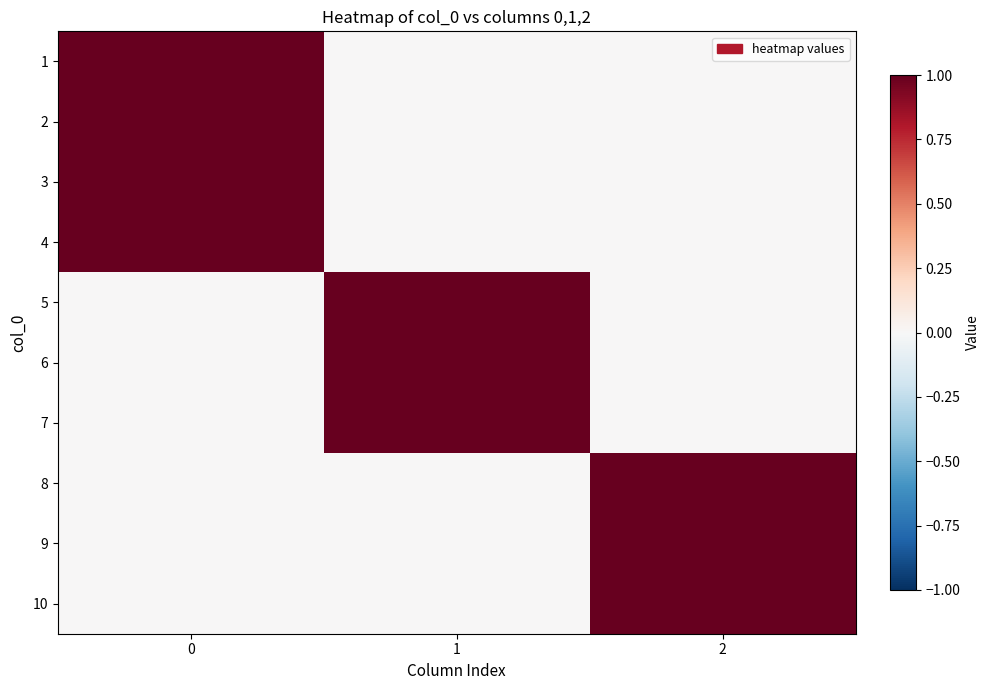

Reading left to right, list all the values displayed in this chart.

1: 0=1	1=0	2=0
2: 0=1	1=0	2=0
3: 0=1	1=0	2=0
4: 0=1	1=0	2=0
5: 0=0	1=1	2=0
6: 0=0	1=1	2=0
7: 0=0	1=1	2=0
8: 0=0	1=0	2=1
9: 0=0	1=0	2=1
10: 0=0	1=0	2=1